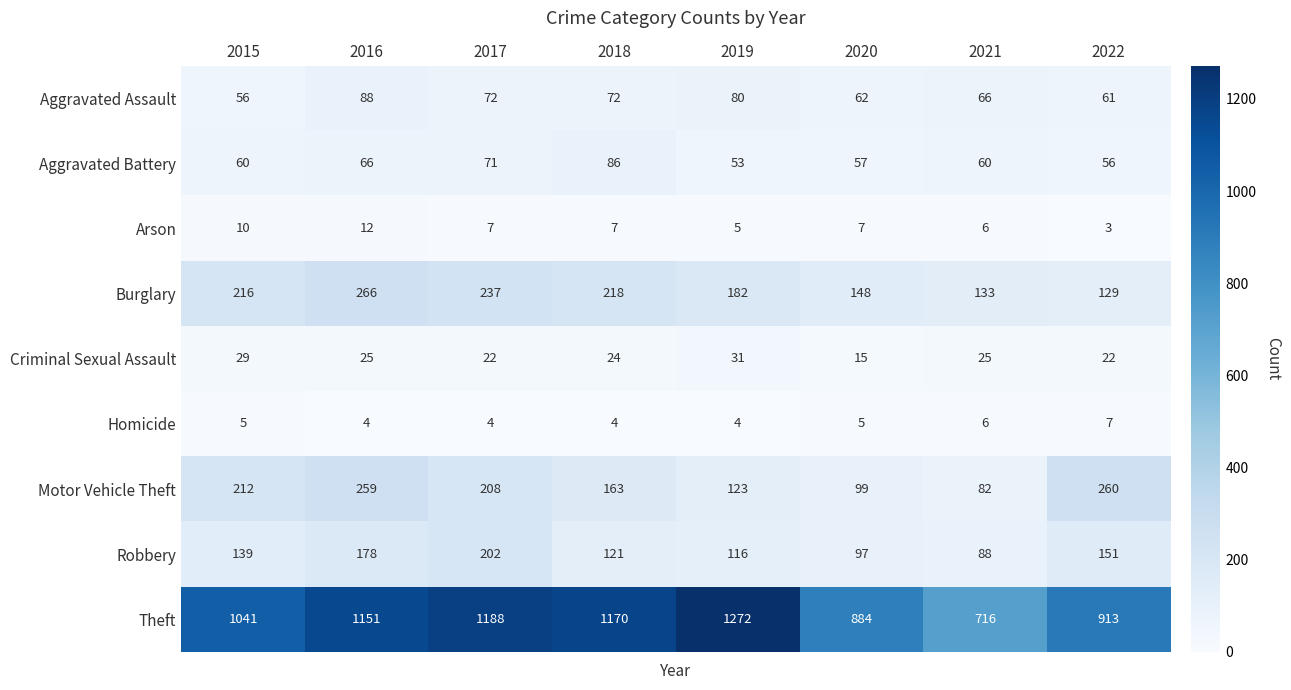

Is it true that Motor Vehicle Theft equals 208 at 2017?

True